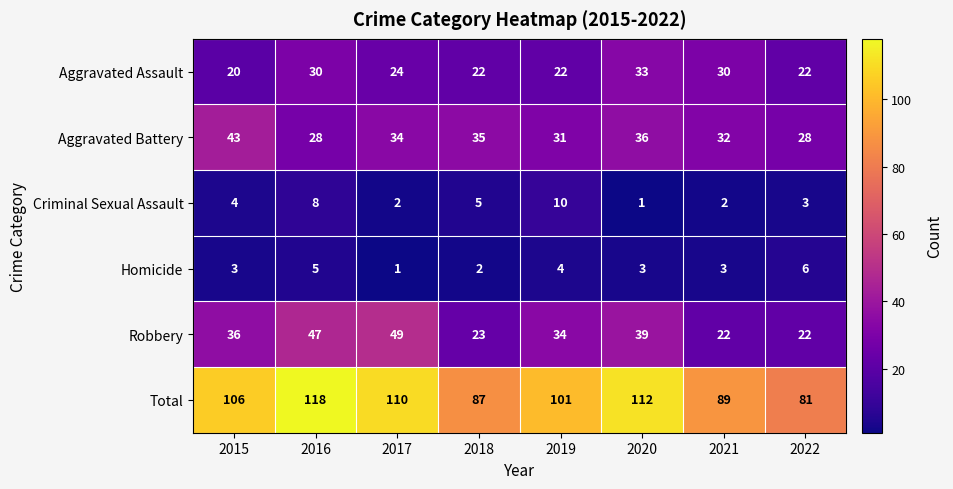

Rank the series by their maximum value, from lowest to highest.

Homicide, Criminal Sexual Assault, Aggravated Assault, Aggravated Battery, Robbery, Total